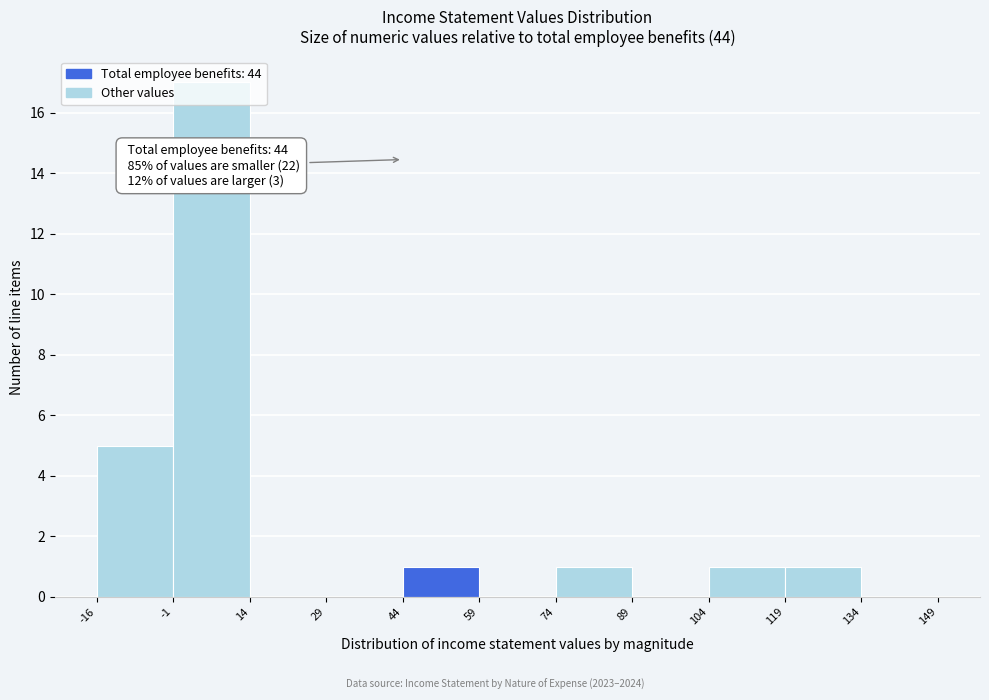

Over which range of the x-axis is the bar tallest?

-1 to 14